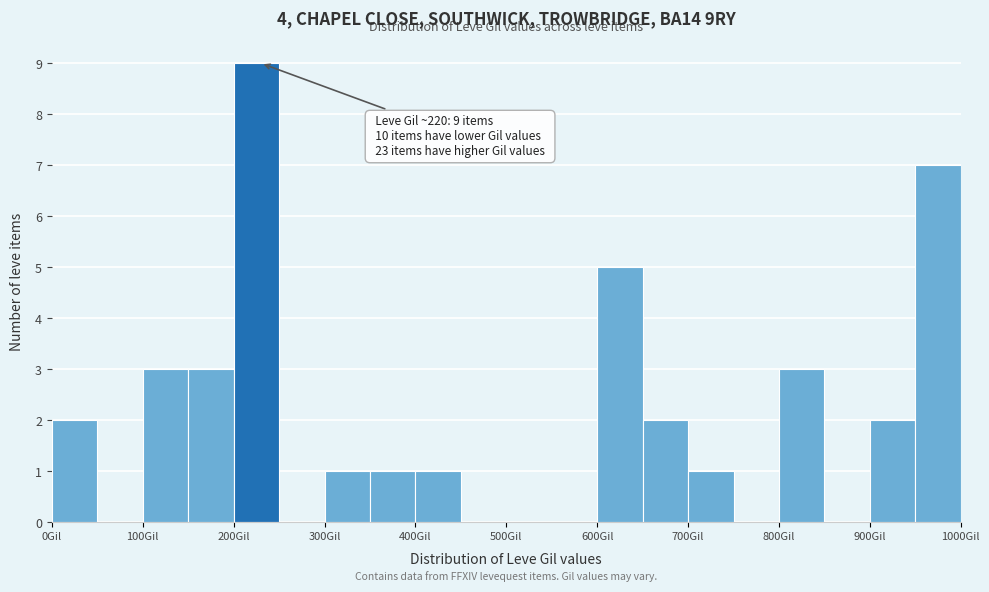

Which range on the x-axis has the tallest bar?

200 to 250